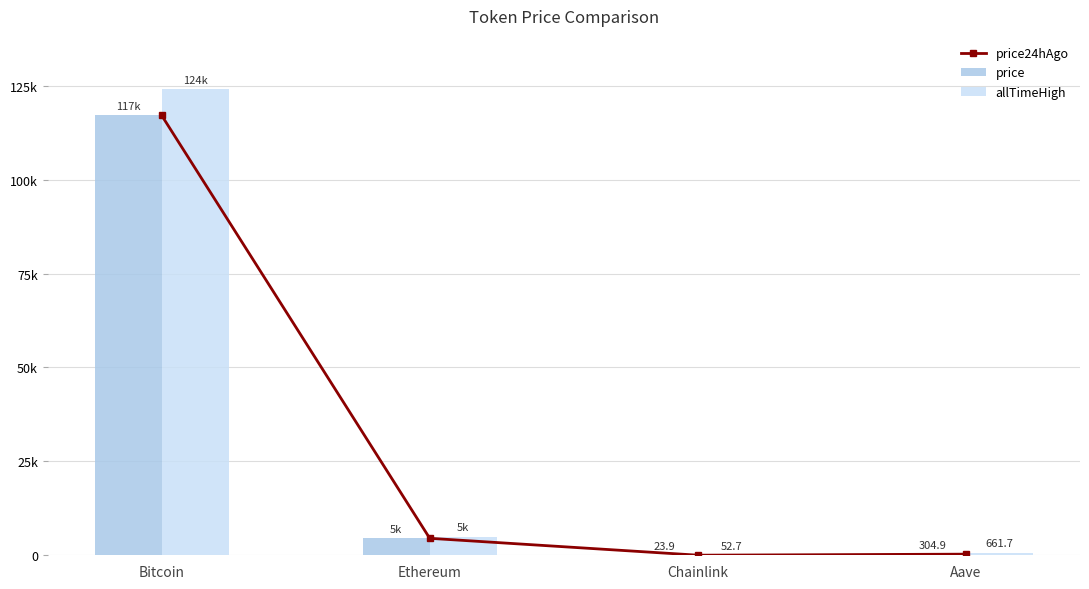

What is the difference between the highest and lowest values at Bitcoin?

6996.0